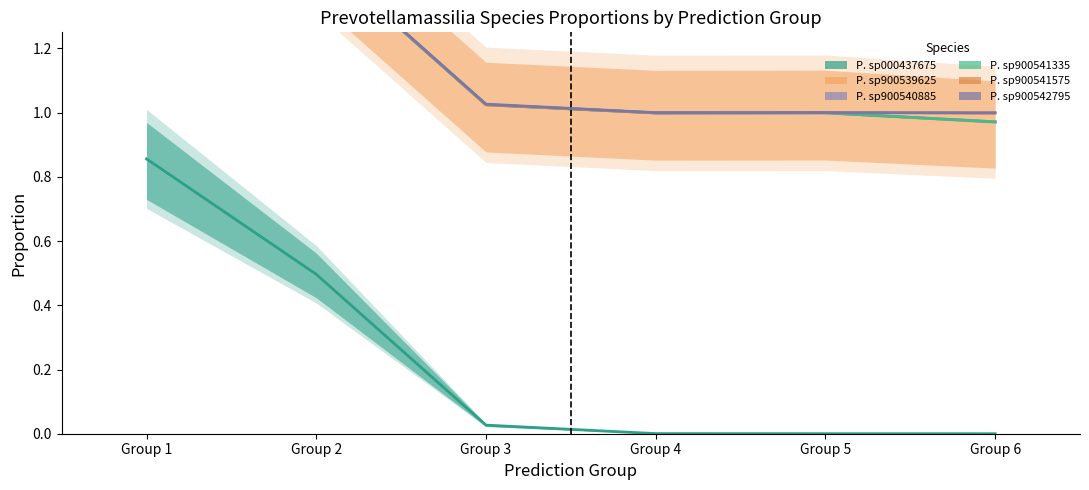

How many data points does each series have?

6